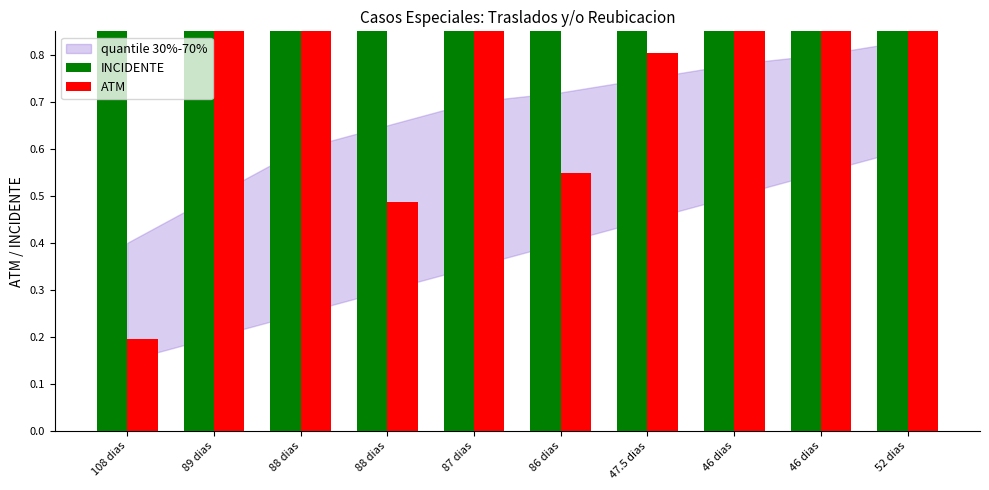

Which category has the highest value in the INCIDENTE series?

46 dias